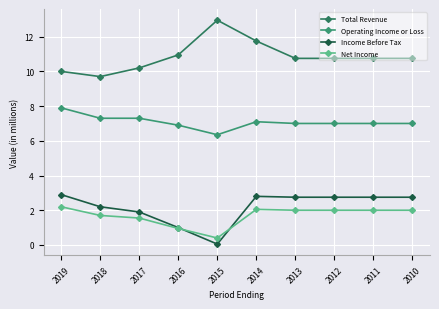

How many interior local peaks does the Income Before Tax series have?

1